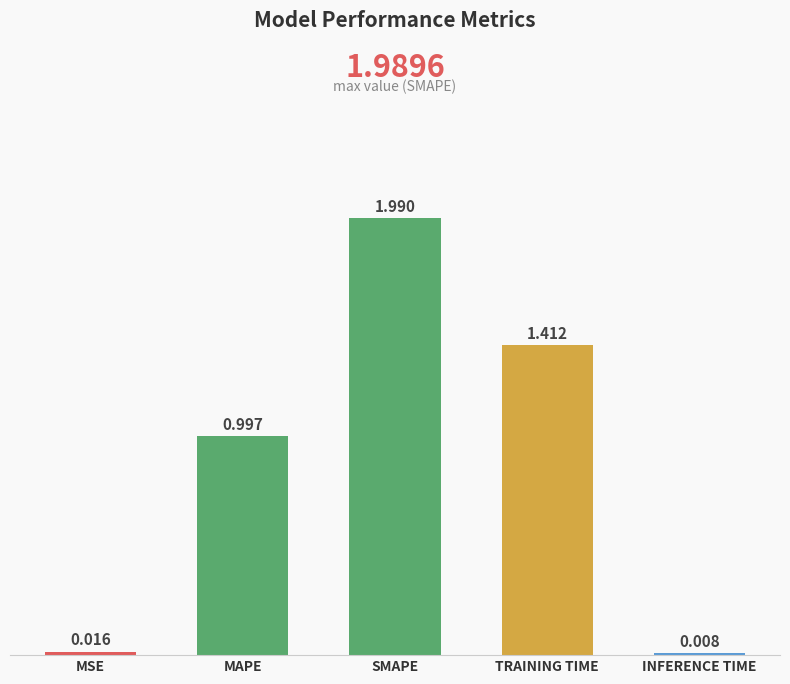

What is the label of the 4th bar from the right?

MAPE